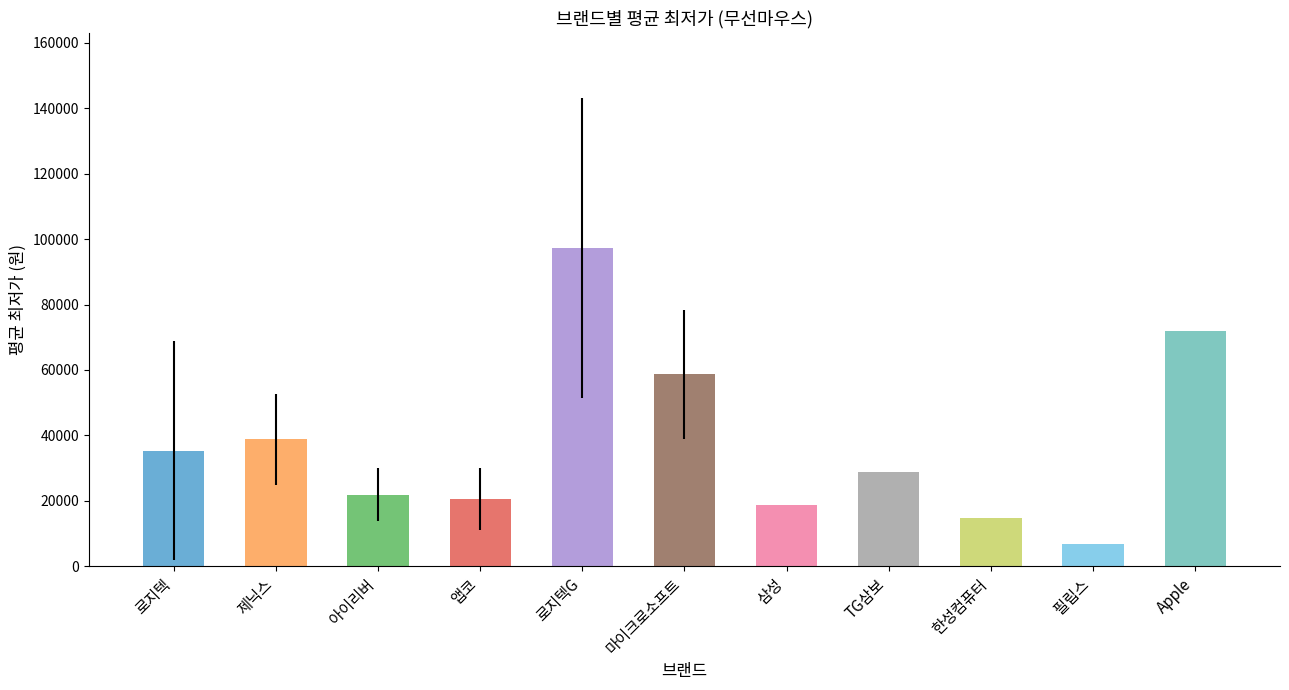

List the labels in order of value, smallest first.

필립스, 한성컴퓨터, 삼성, 앱코, 아이리버, TG삼보, 로지텍, 제닉스, 마이크로소프트, Apple, 로지텍G